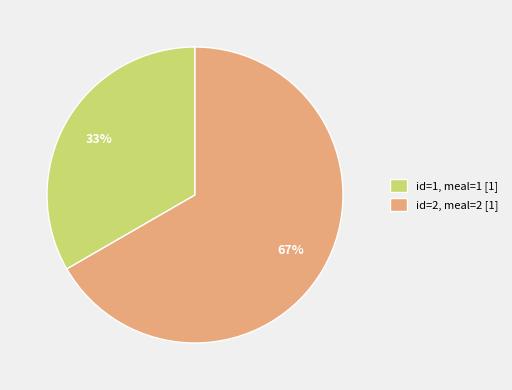

Rank the categories by value from highest to lowest.

id=2, meal=2 [1], id=1, meal=1 [1]